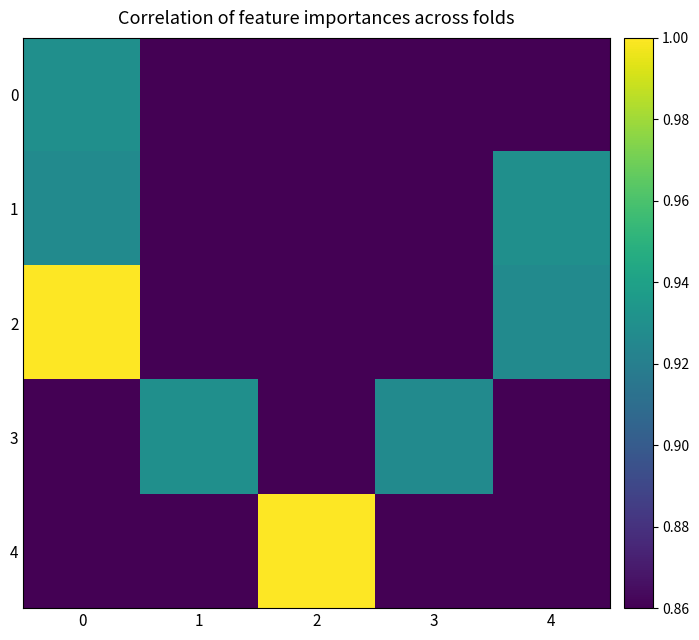

Which series has the largest total across all categories?

2